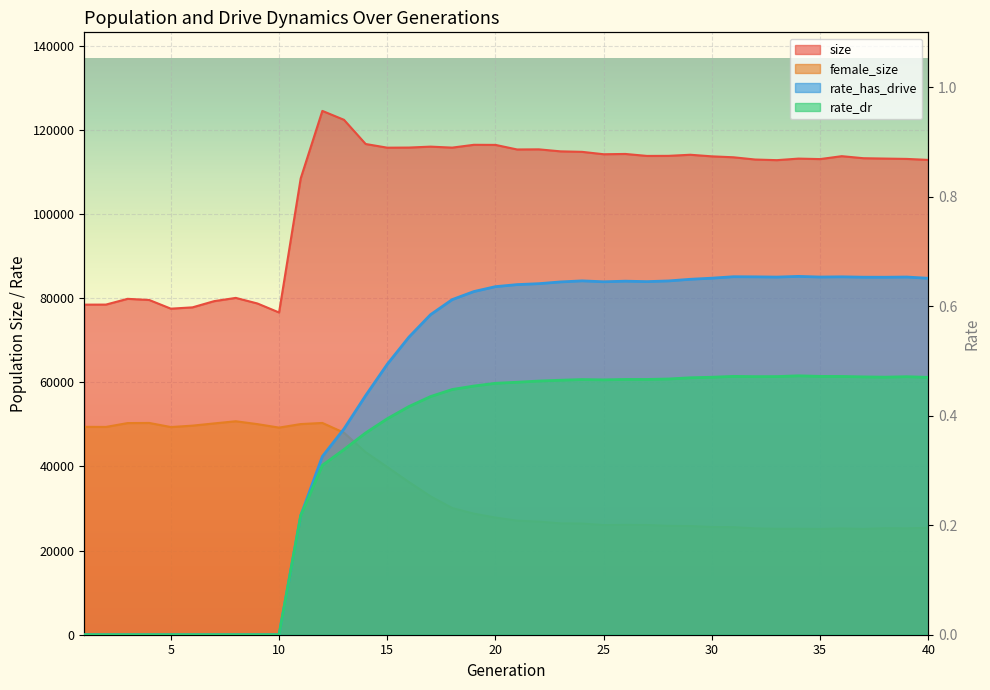

How many lines are shown in the chart?

4